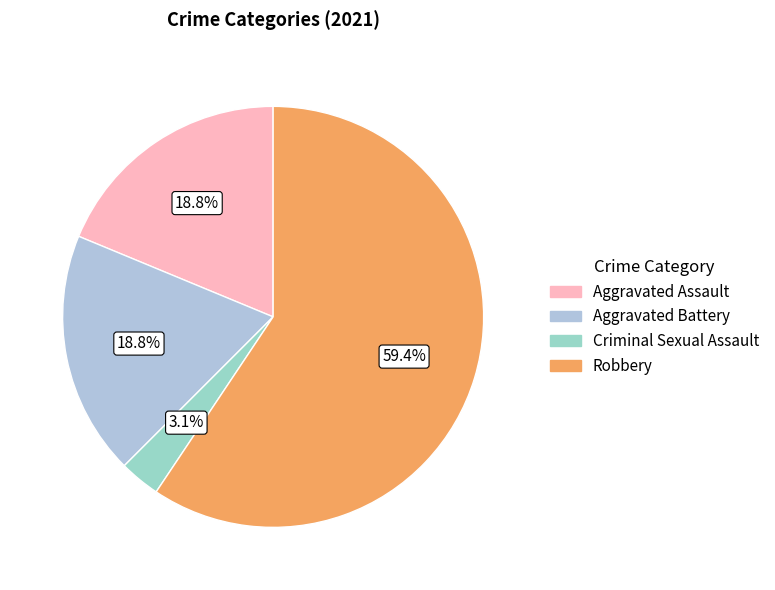

Which slice is the largest?

Robbery